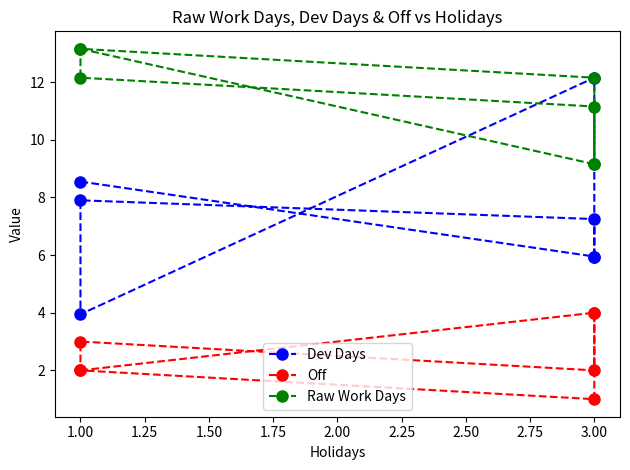

How many lines are shown in the chart?

3